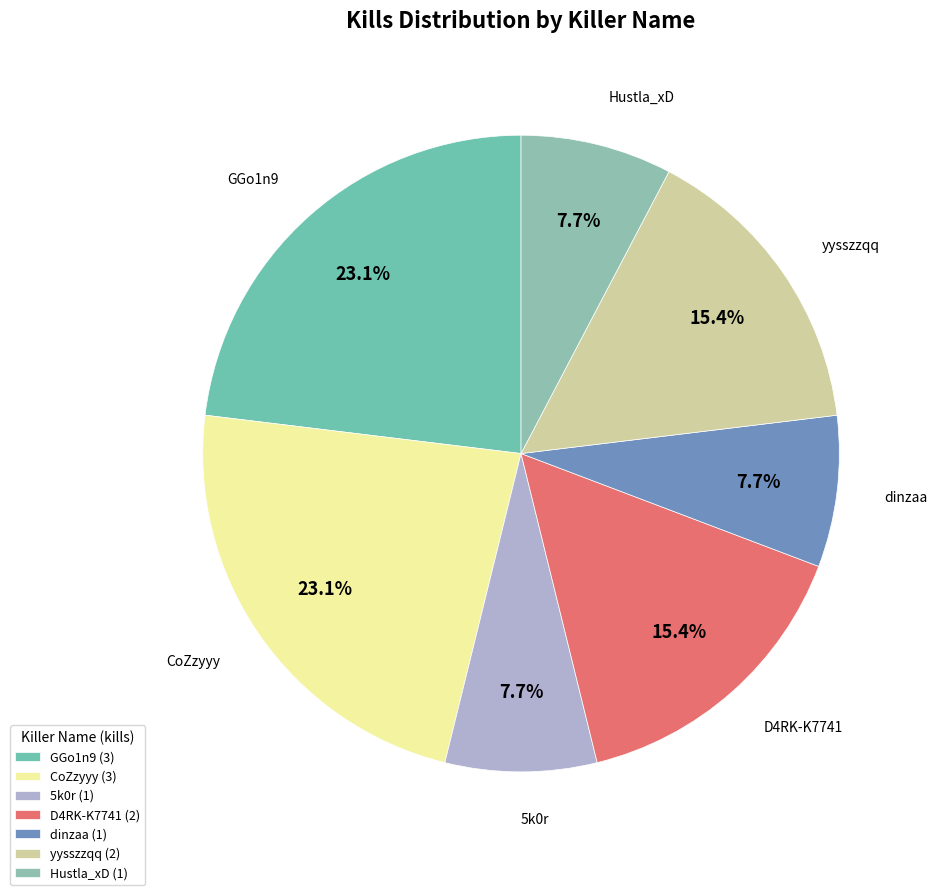

How many slices are in this pie chart?

7